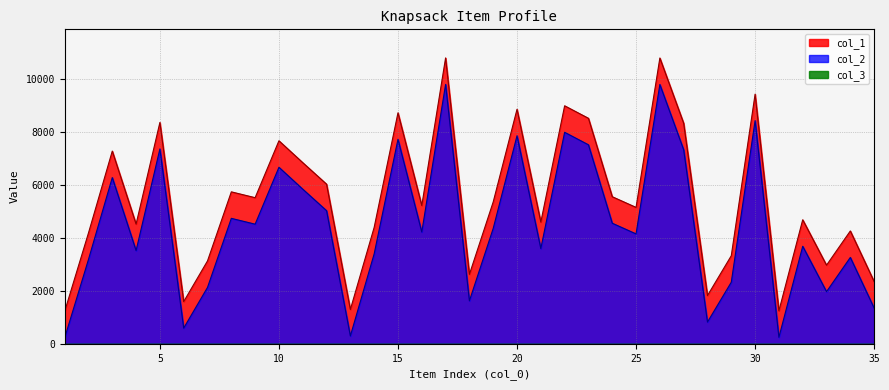

What is the value of the col_2 point at the 14th from the left?

3396